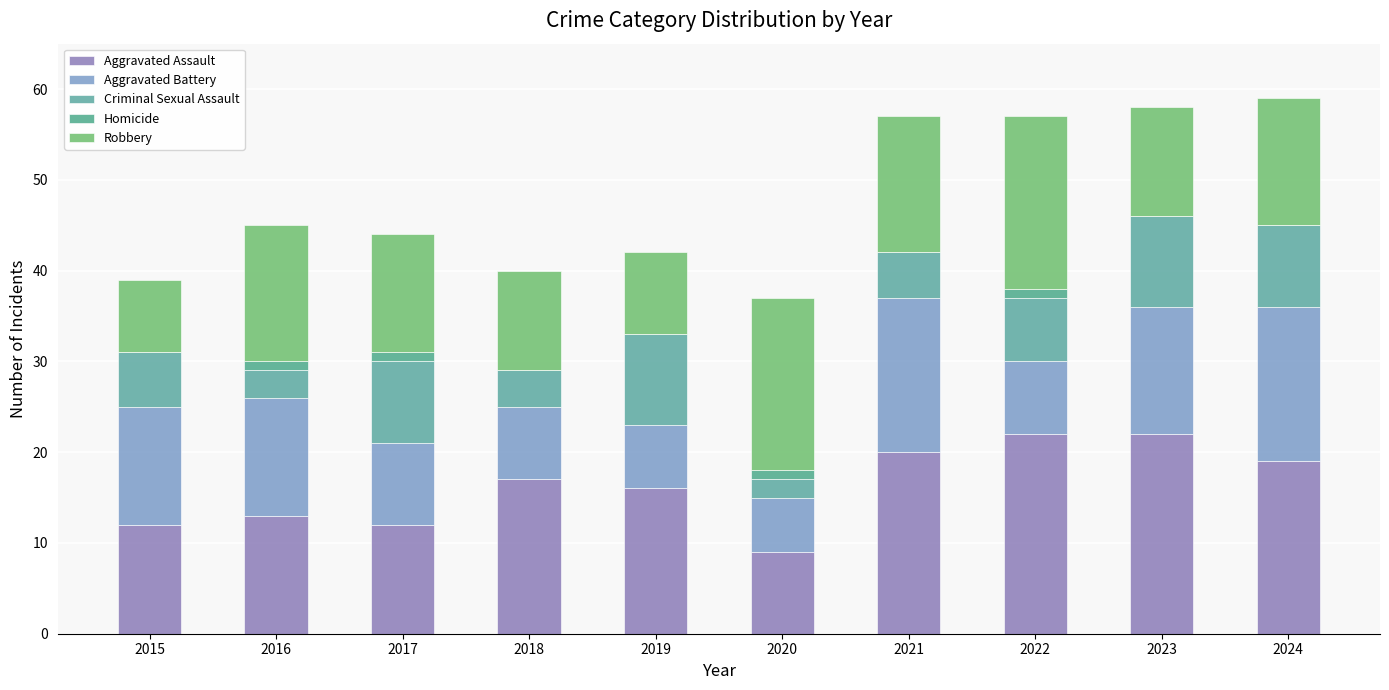

Are the bars grouped side by side (vs. stacked)?

No